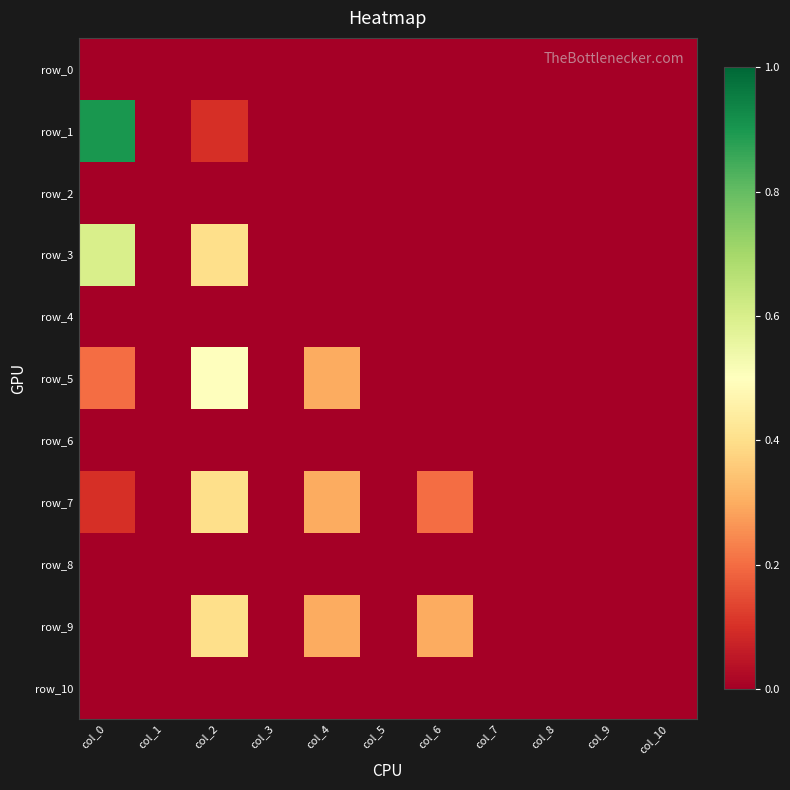

Reading right to left, transcribe all the data shown in this chart.

row_0: 0.0	0.0	0.0	0.0	0.0	0.0	0.0	0.0	0.0	0.0	0.0
row_1: 0.0	0.0	0.0	0.0	0.0	0.0	0.0	0.0	0.1	0.0	0.9
row_2: 0.0	0.0	0.0	0.0	0.0	0.0	0.0	0.0	0.0	0.0	0.0
row_3: 0.0	0.0	0.0	0.0	0.0	0.0	0.0	0.0	0.4	0.0	0.6
row_4: 0.0	0.0	0.0	0.0	0.0	0.0	0.0	0.0	0.0	0.0	0.0
row_5: 0.0	0.0	0.0	0.0	0.0	0.0	0.3	0.0	0.5	0.0	0.2
row_6: 0.0	0.0	0.0	0.0	0.0	0.0	0.0	0.0	0.0	0.0	0.0
row_7: 0.0	0.0	0.0	0.0	0.2	0.0	0.3	0.0	0.4	0.0	0.1
row_8: 0.0	0.0	0.0	0.0	0.0	0.0	0.0	0.0	0.0	0.0	0.0
row_9: 0.0	0.0	0.0	0.0	0.3	0.0	0.3	0.0	0.4	0.0	0.0
row_10: 0.0	0.0	0.0	0.0	0.0	0.0	0.0	0.0	0.0	0.0	0.0